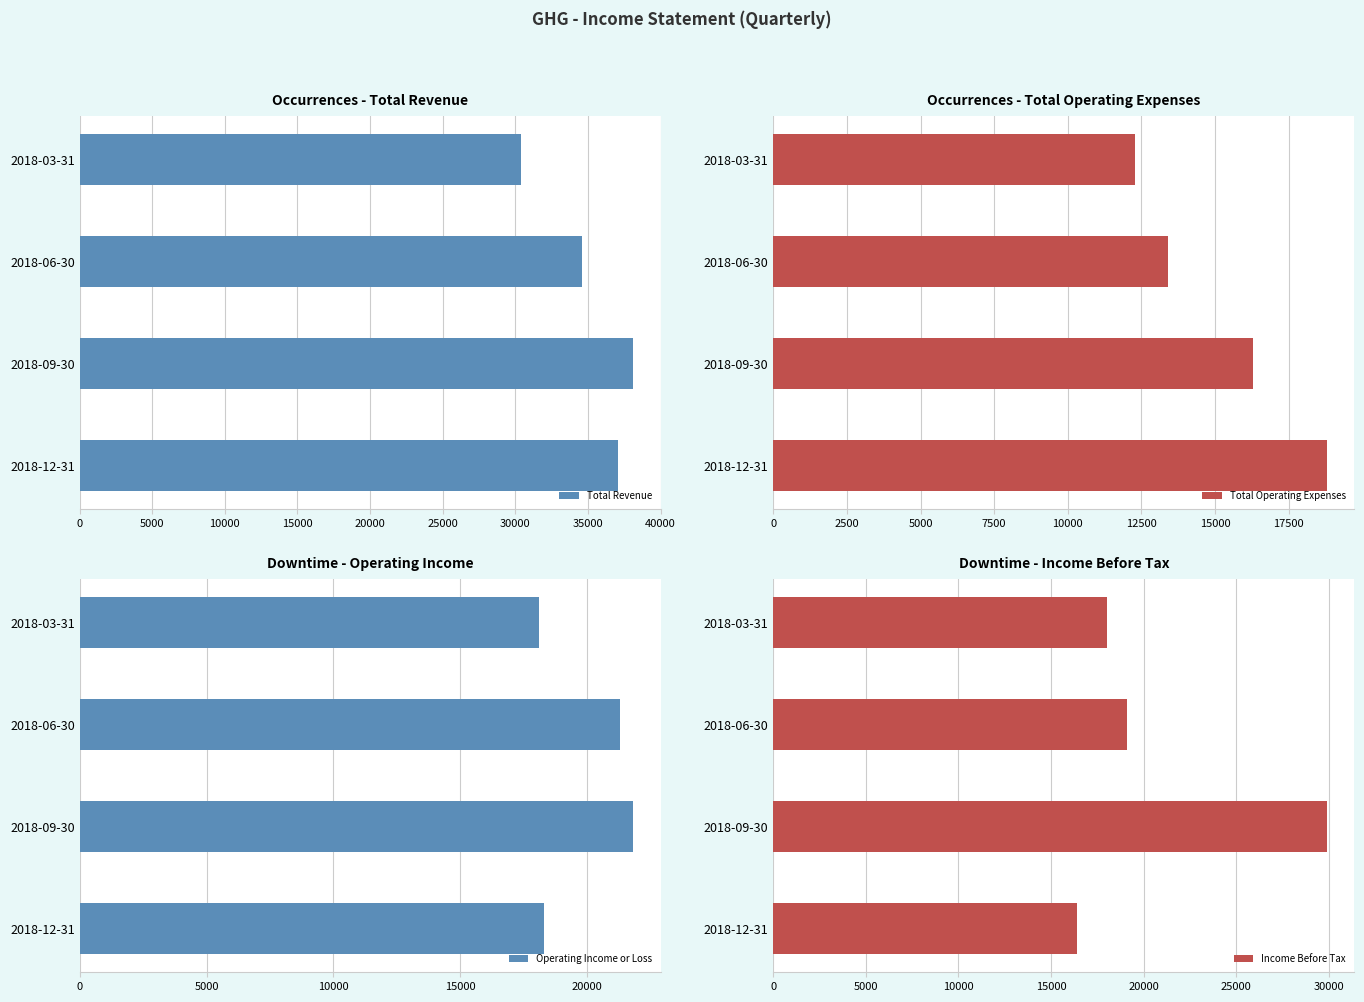

What is the minimum value for Total Revenue?

30400